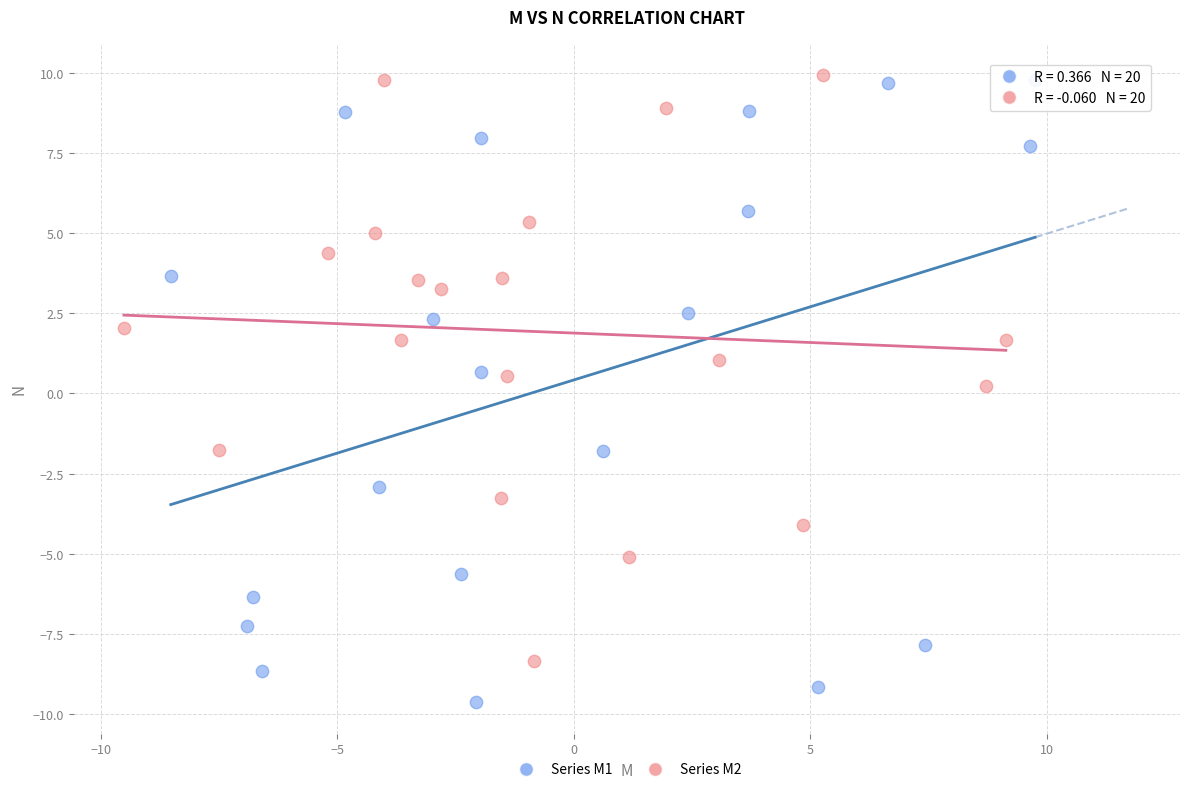

Which series has the largest Y range (max minus min)?

Series M1